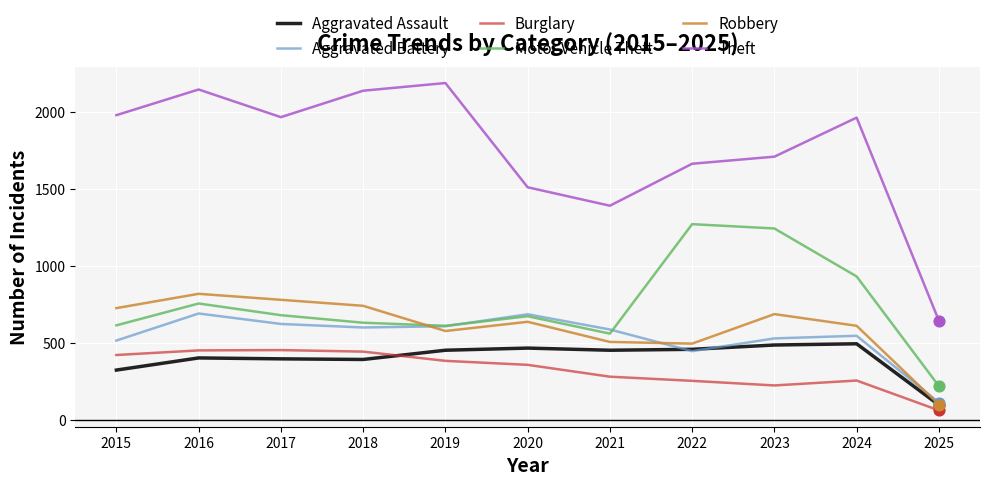

At which category is the sum across all series the highest?

2016